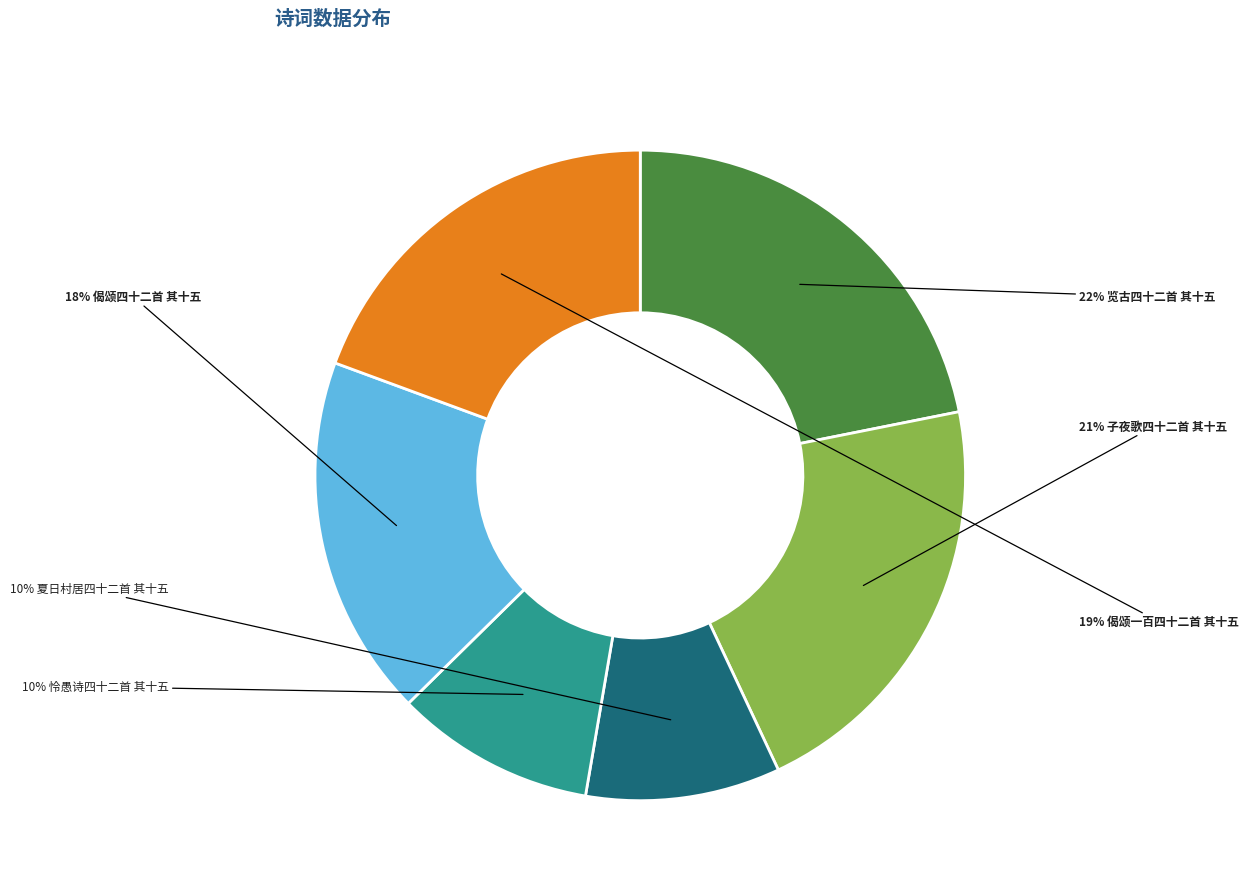

To the nearest percent, what is the difference between the largest and smallest slice percentages?

12%